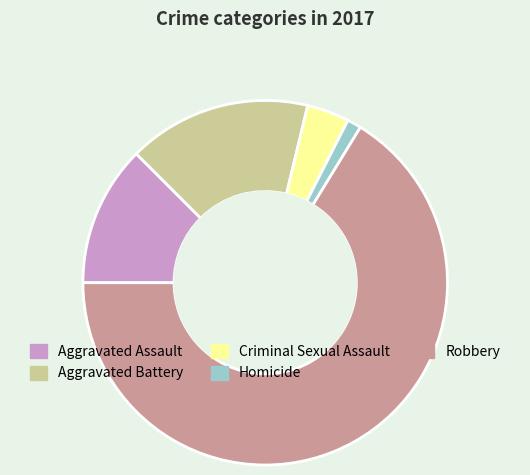

Does any single category account for the majority?

Yes